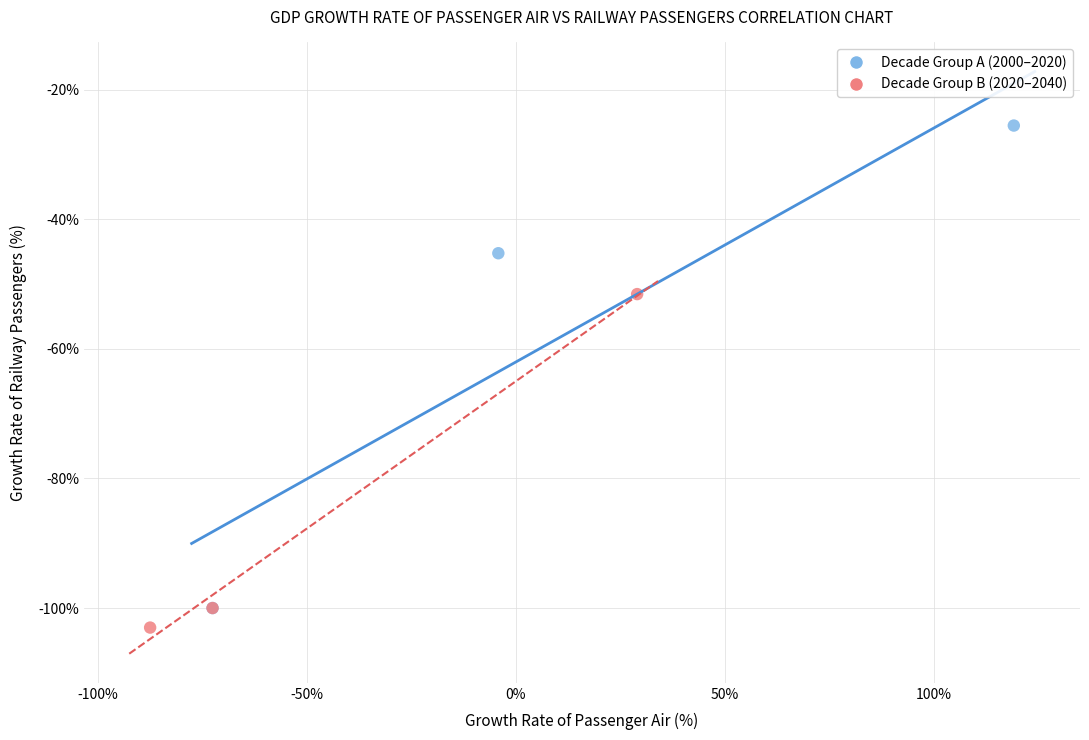

Which series contains the lowest Y value?

Decade Group B (2020–2040)